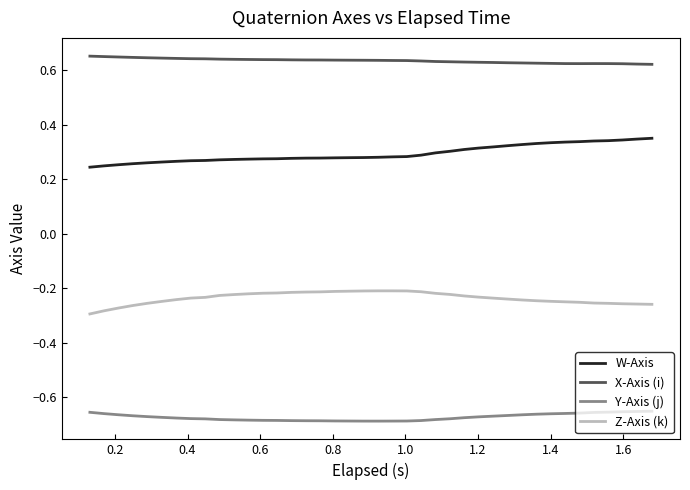

True or false: W-Axis and Y-Axis (j) intersect in this chart.

False